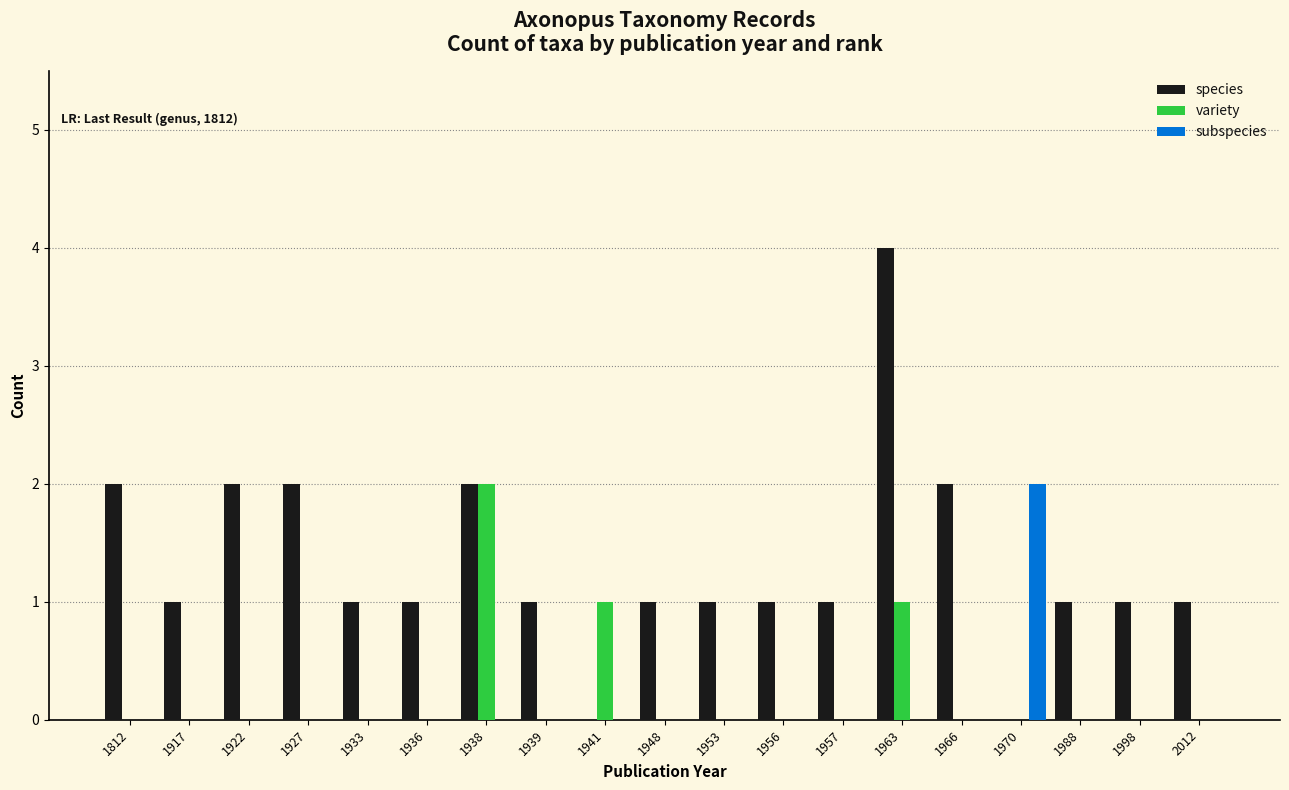

The value of variety at 1970 is -1. True or false?

False